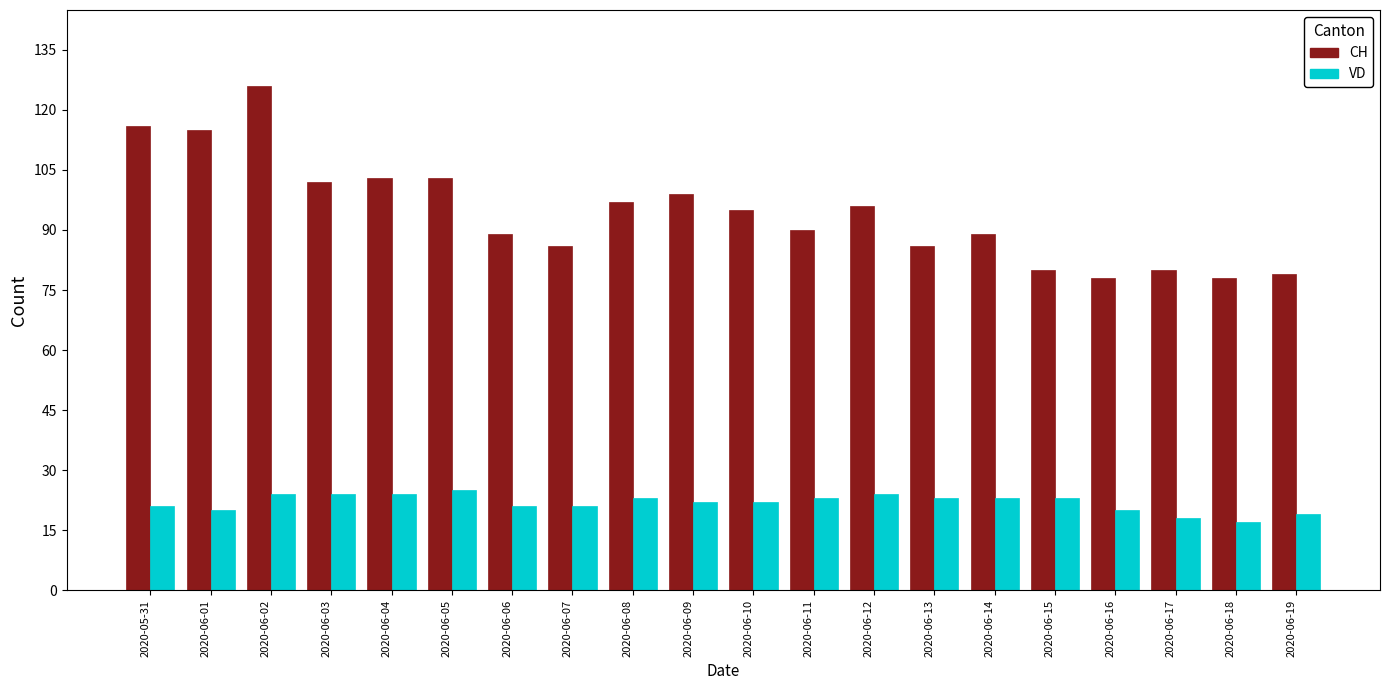

What is the label of the 18th bar from the left?

2020-06-17